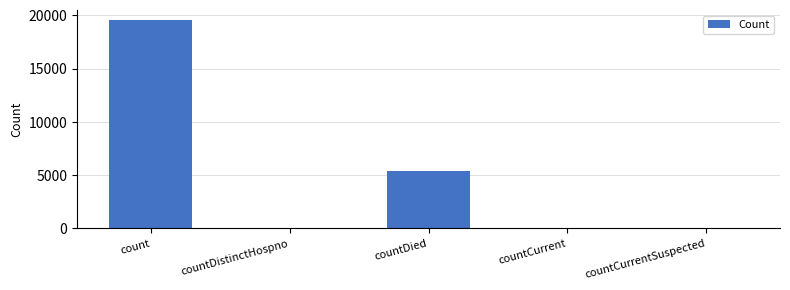

Read the value at count.

19518